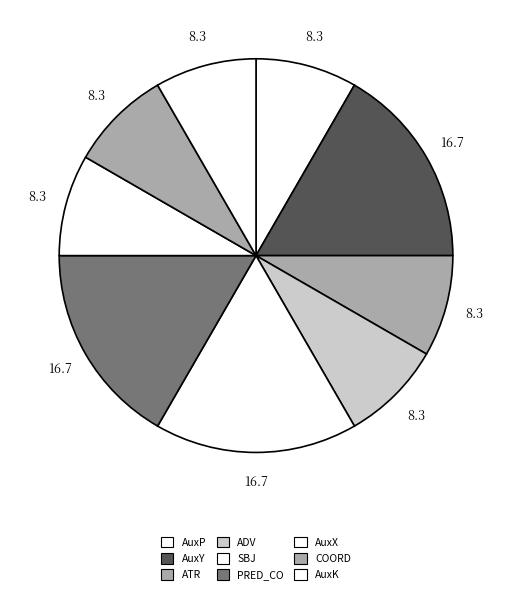

How many slices are in this pie chart?

9